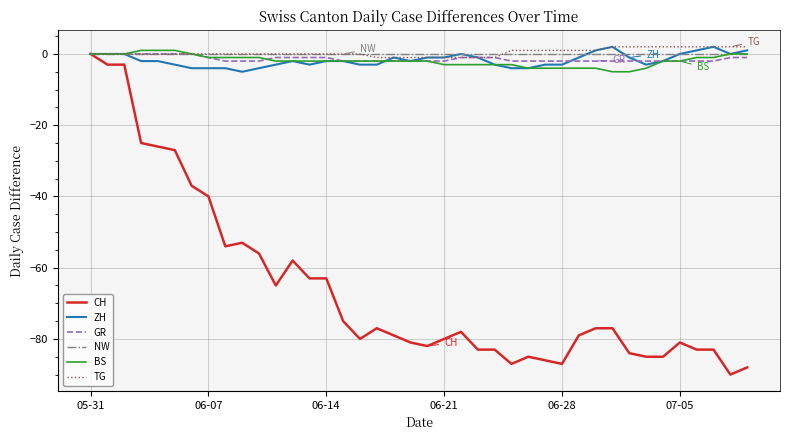

Which series has the widest spread of values?

CH